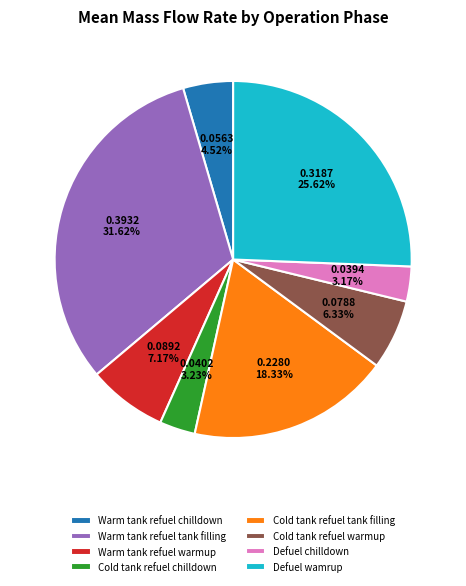

Which slice is the largest?

Warm tank refuel tank filling